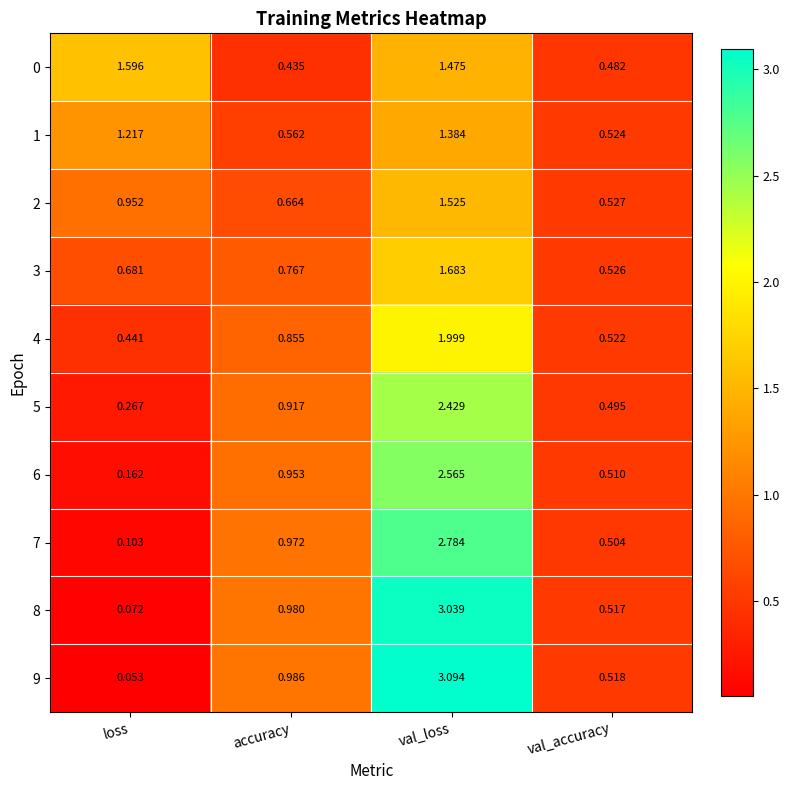

Which category has the lowest value in the 3 series?

val_accuracy